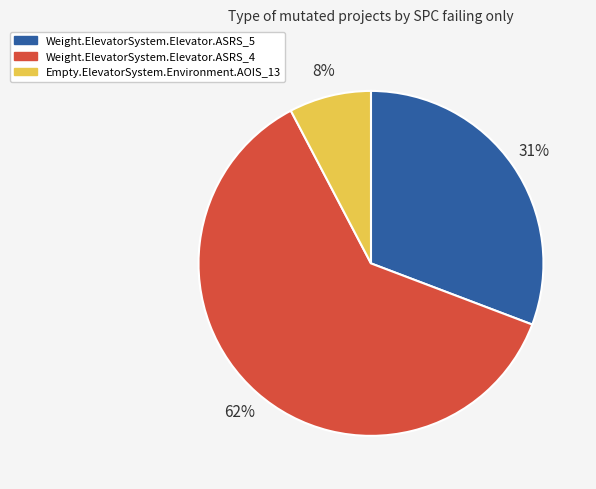

Do Empty.ElevatorSystem.Environment.AOIS_13 and Weight.ElevatorSystem.Elevator.ASRS_4 together represent more than half of the pie?

Yes